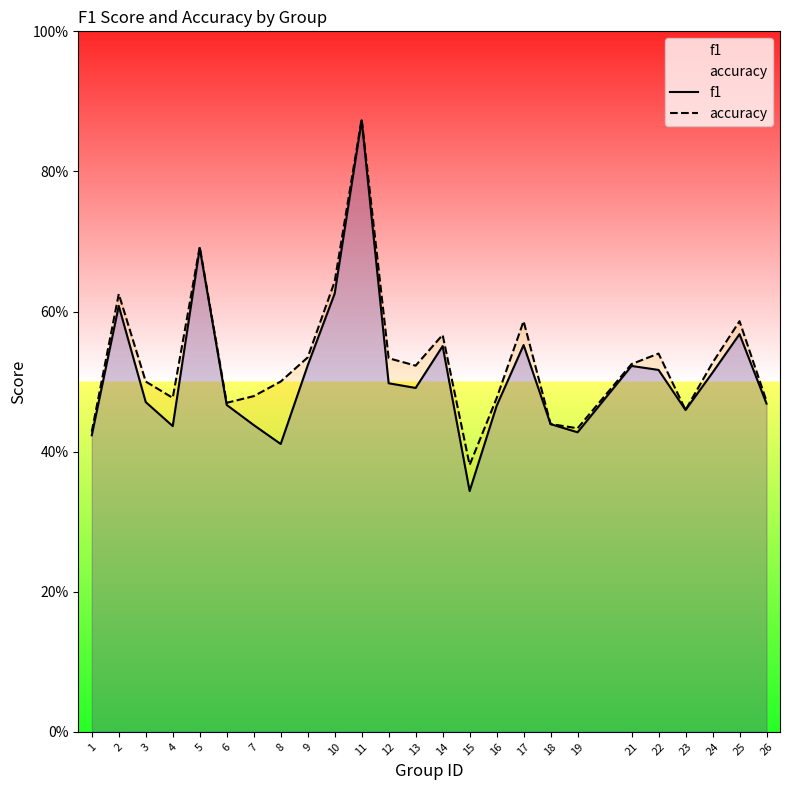

What are all the series names shown in the legend?

f1, accuracy